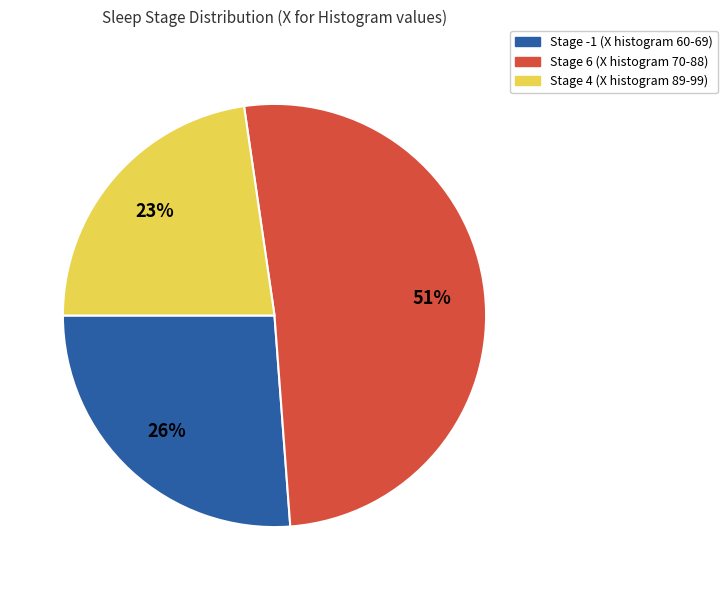

To the nearest percent, what is the average slice percentage?

33%